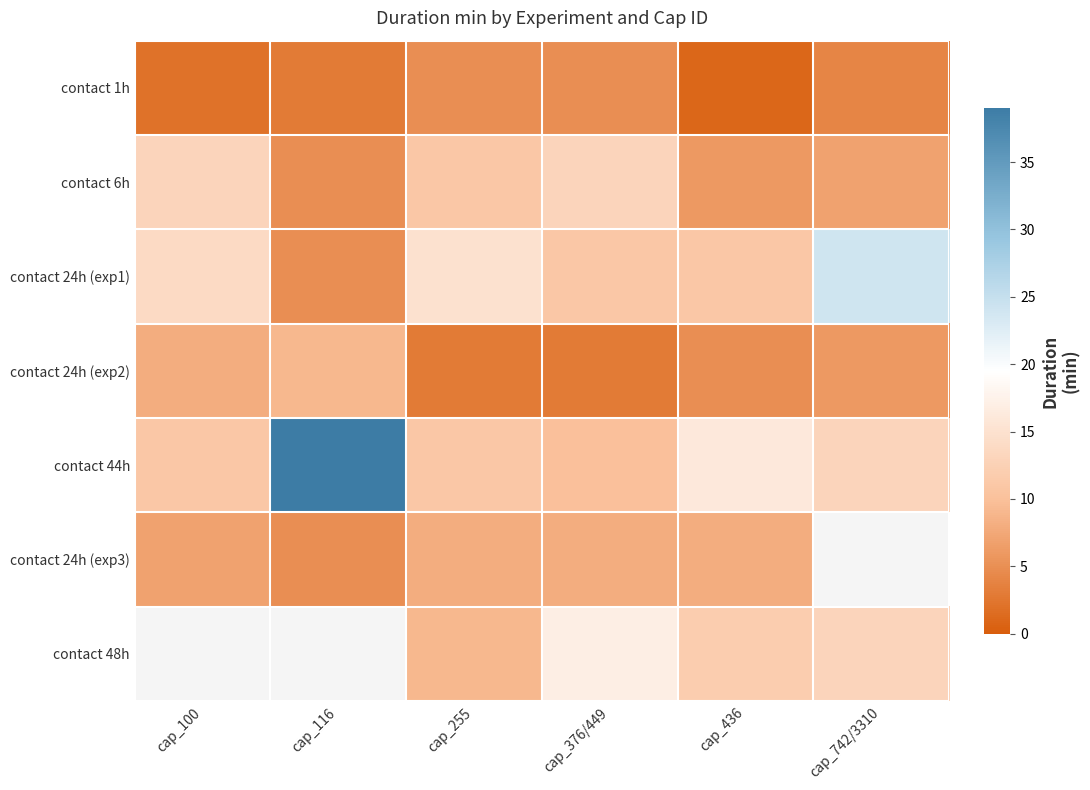

Between cap_255 and cap_116, which is larger?

cap_255